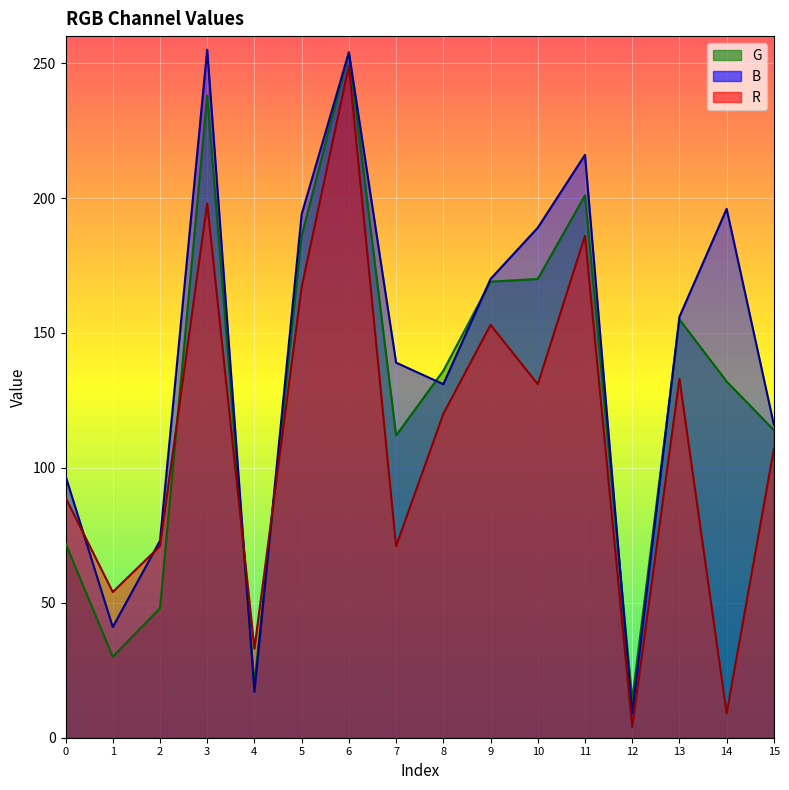

True or false: G has a value of 14 at 12.

True